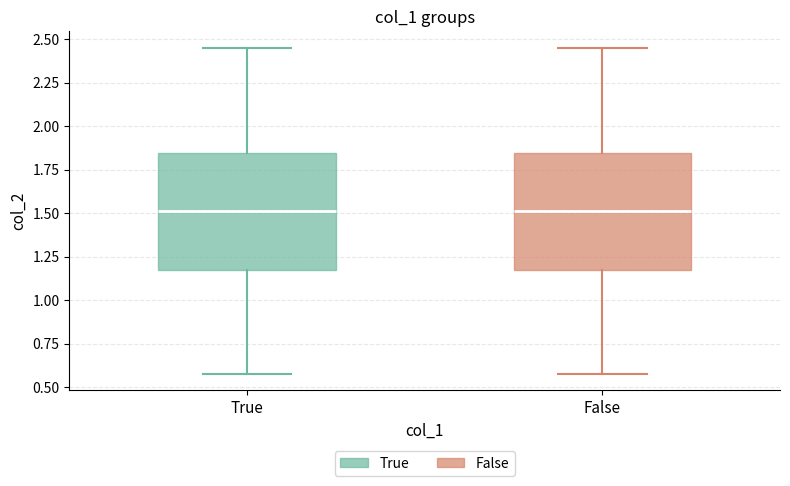

Reading left to right, read every box against the y-axis: the position of its median line, the range the box covers, and the ends of its whiskers. The values are not printed on the chart, so give them approximately, as read against the axis.

True: median 1.50, box 1.15 to 1.85, whiskers 0.60 to 2.45
False: median 1.50, box 1.15 to 1.85, whiskers 0.60 to 2.45